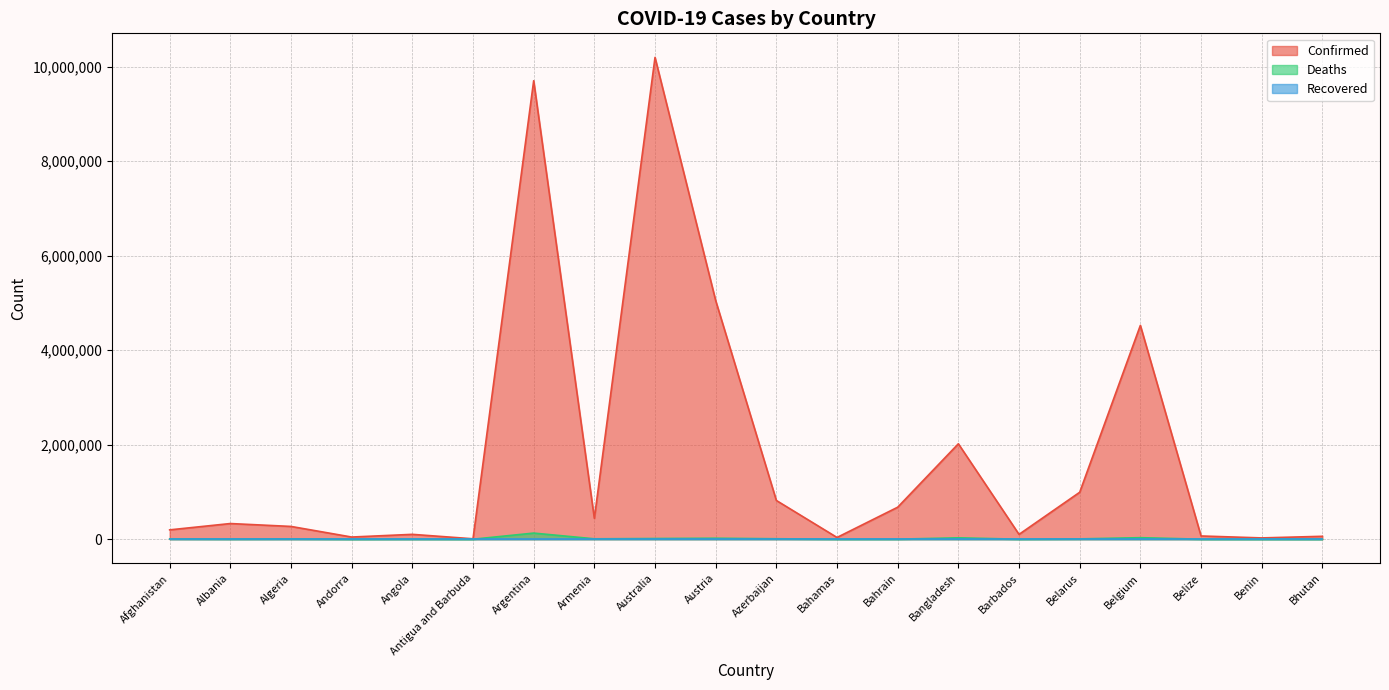

Is it true that Confirmed equals 17983 at Benin?

False